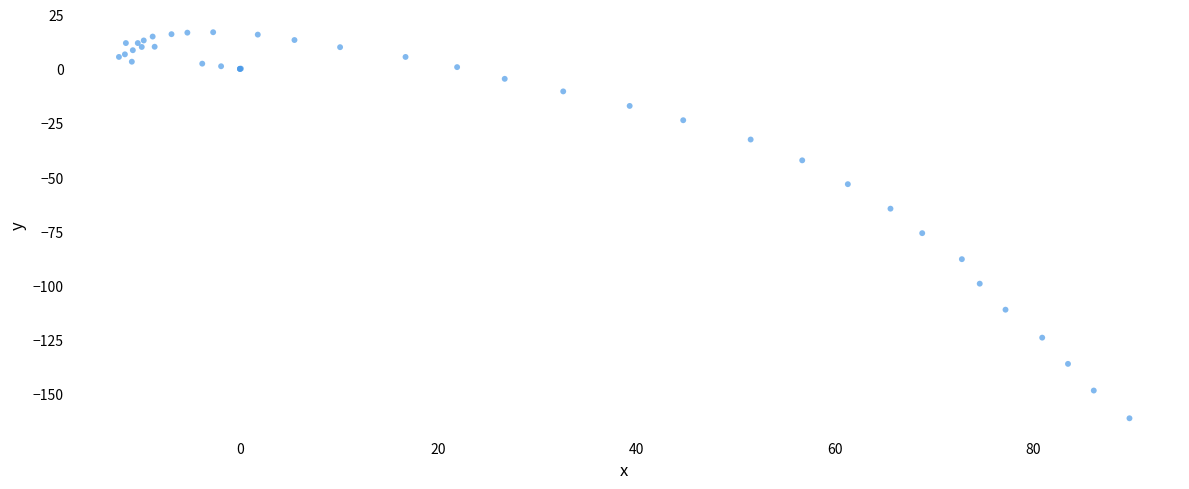

What Y value in the scatter plot is closest to -72?

-75.8